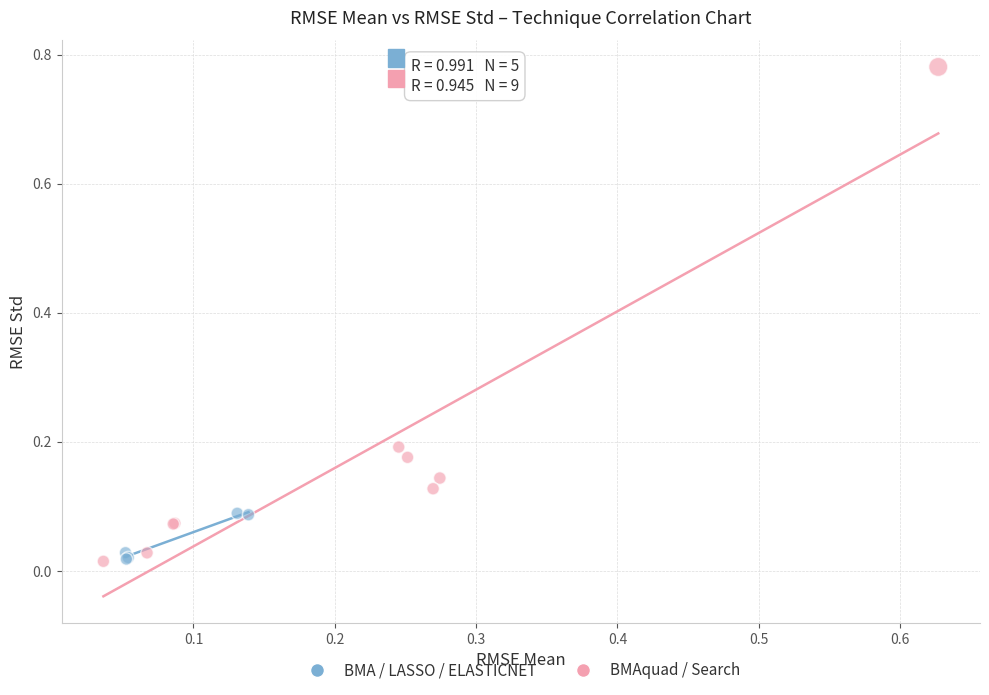

What are all the series names shown in the legend?

BMA / LASSO / ELASTICNET, BMAquad / Search